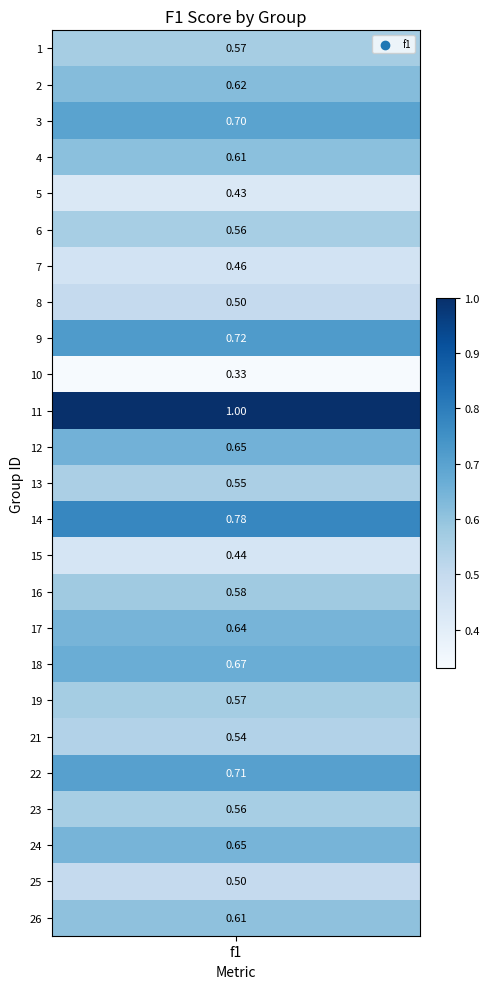

Read the value at 7.

0.5